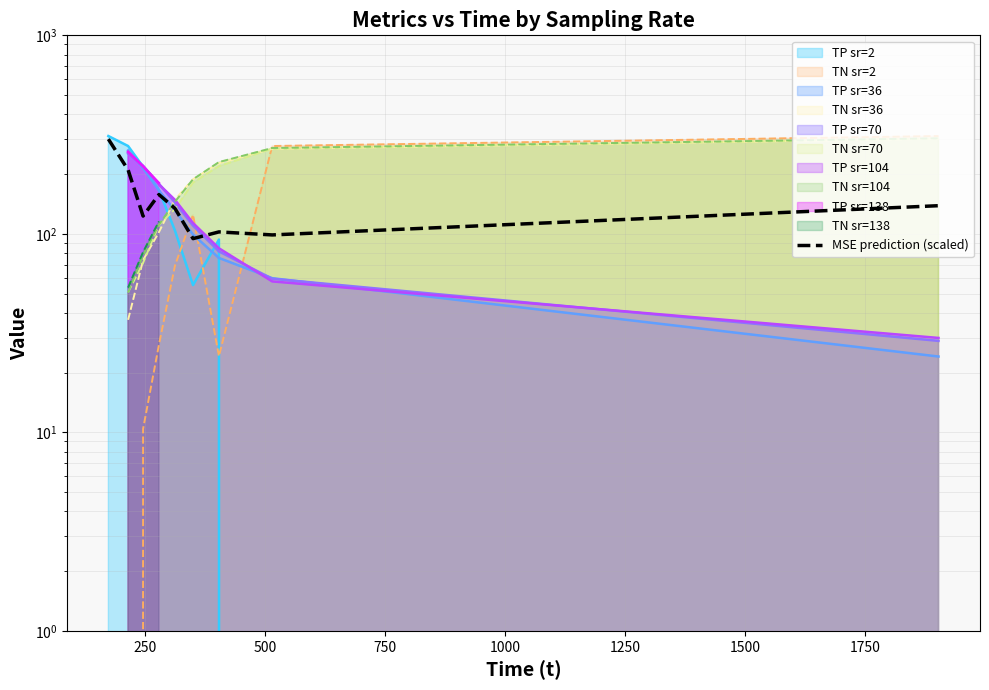

What is the value of the 7th point from the left?

102.3